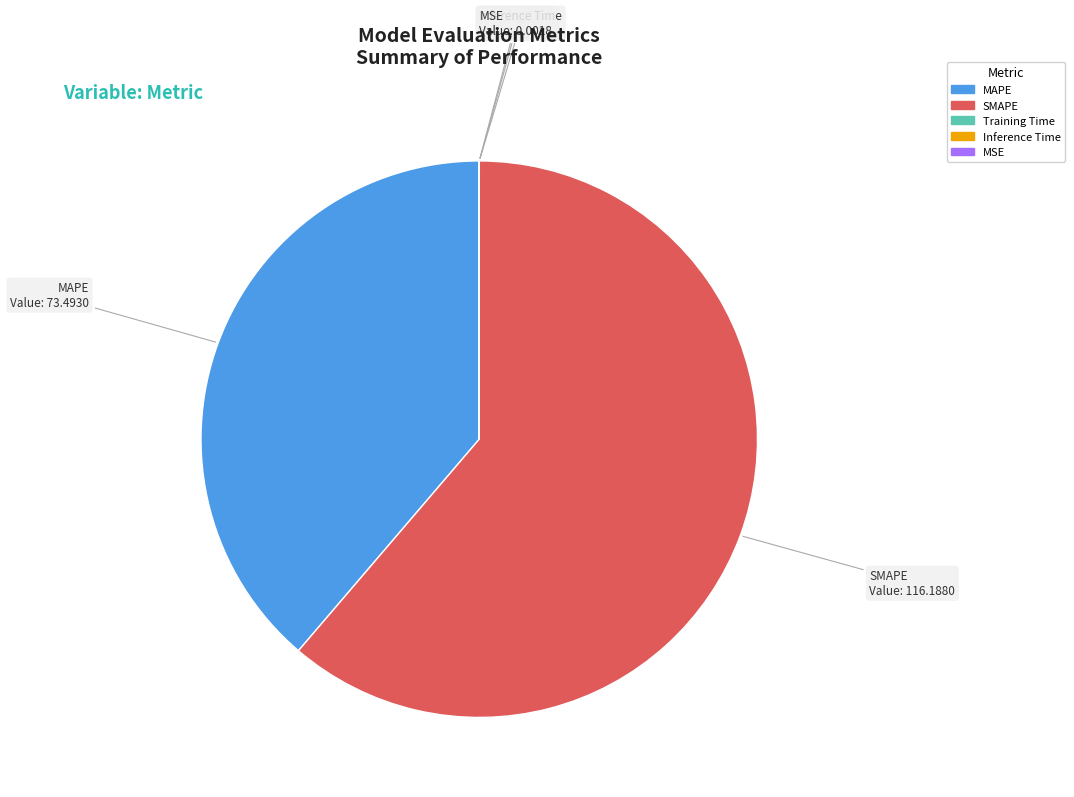

Approximately how many times larger is the value at MAPE compared to SMAPE?

0.6